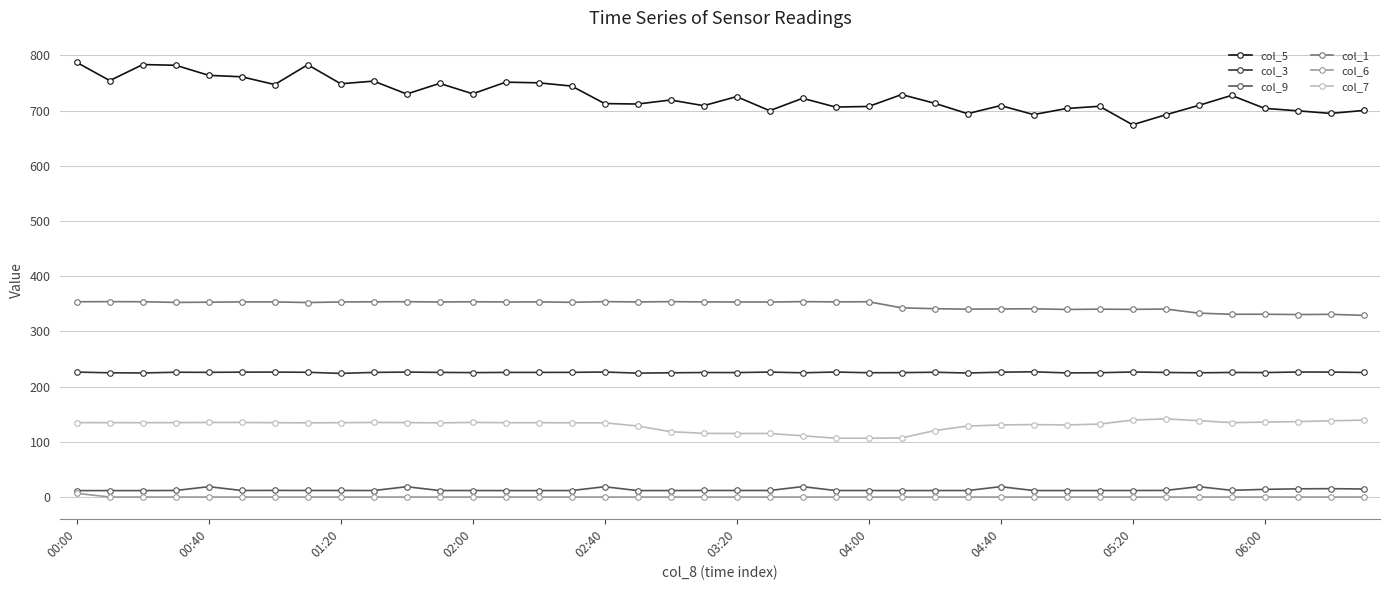

How many values in the col_5 series exceed 722?

20